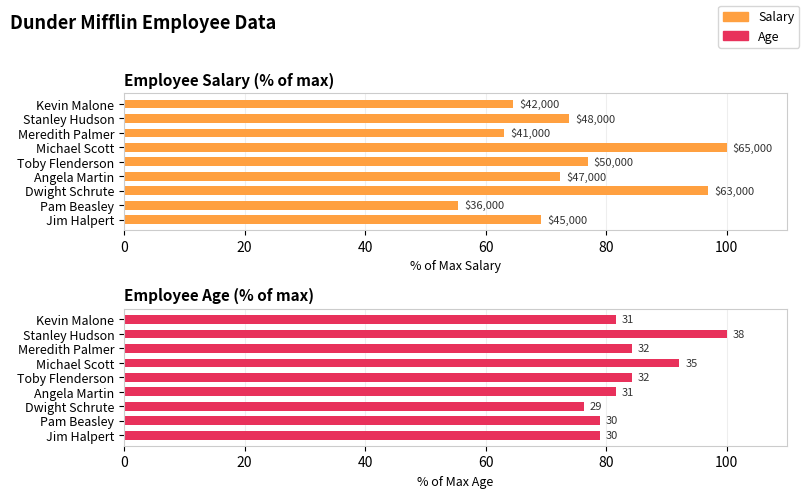

Which series changed the most between Pam Beasley and Angela Martin?

Salary